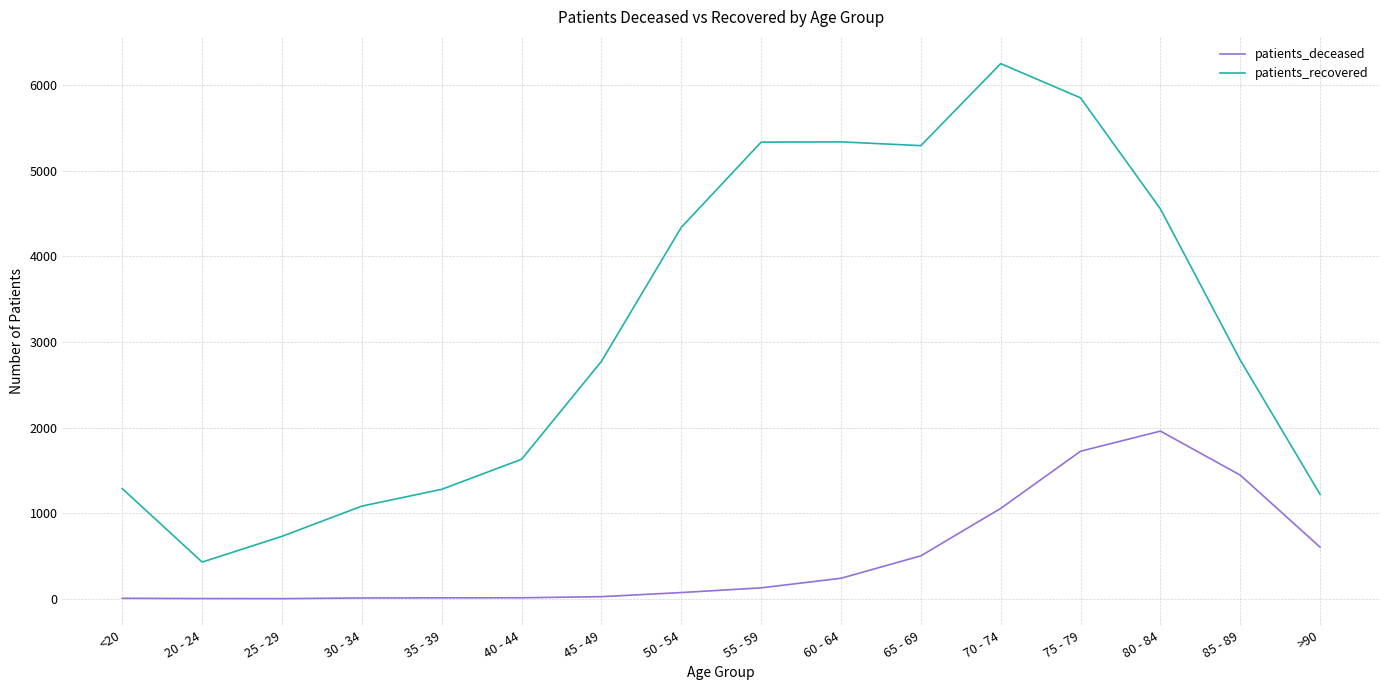

At how many categories does at least one series exceed 3116?

7